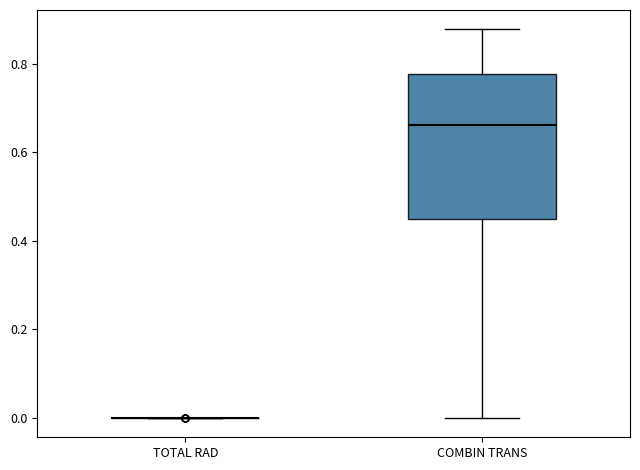

Reading left to right, read every box against the y-axis: the position of its median line, the range the box covers, and the ends of its whiskers. The values are not printed on the chart, so give them approximately, as read against the axis.

TOTAL RAD: box collapsed to a line at 0.00, whiskers 0.00 to 0.00
COMBIN TRANS: median 0.66, box 0.44 to 0.78, whiskers 0.00 to 0.88